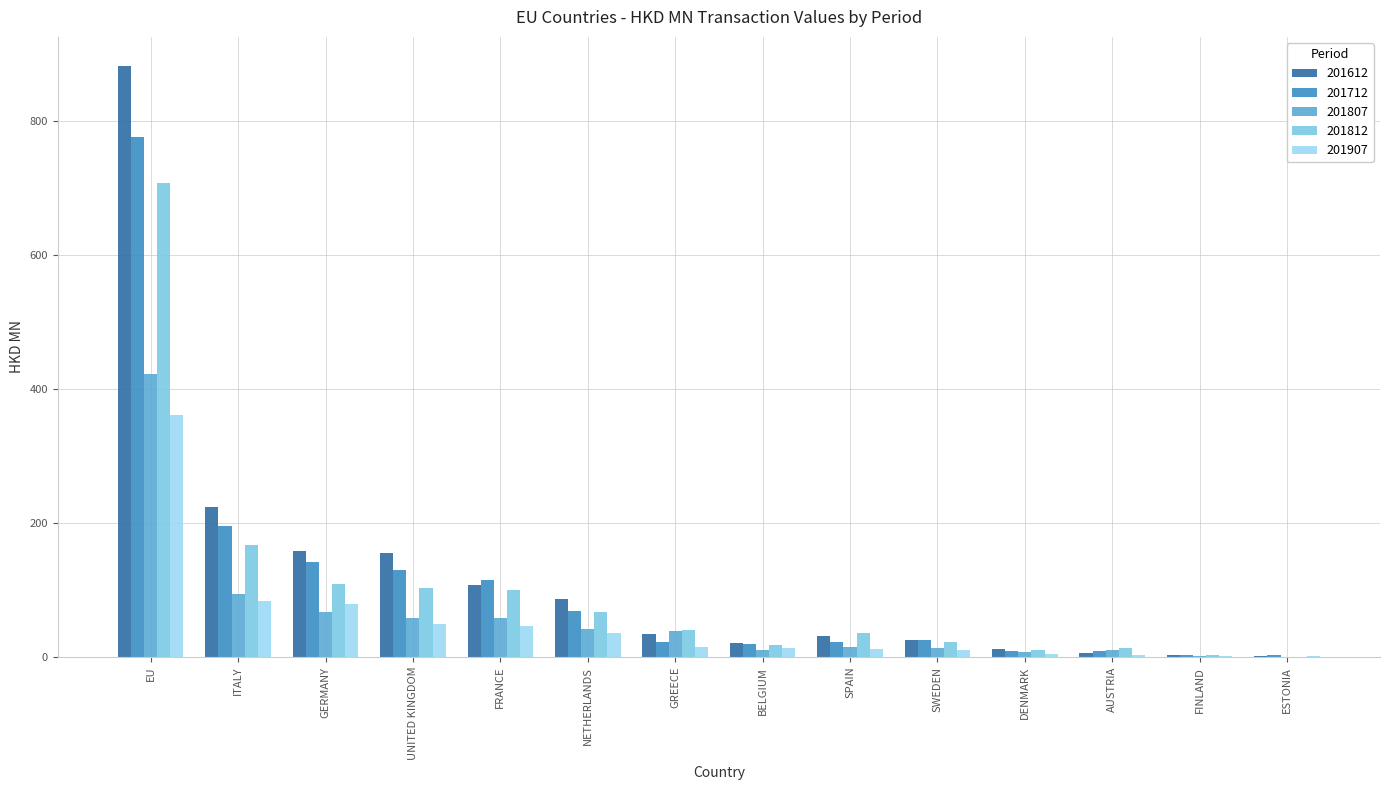

What is the label of the 12th bar from the right?

GERMANY